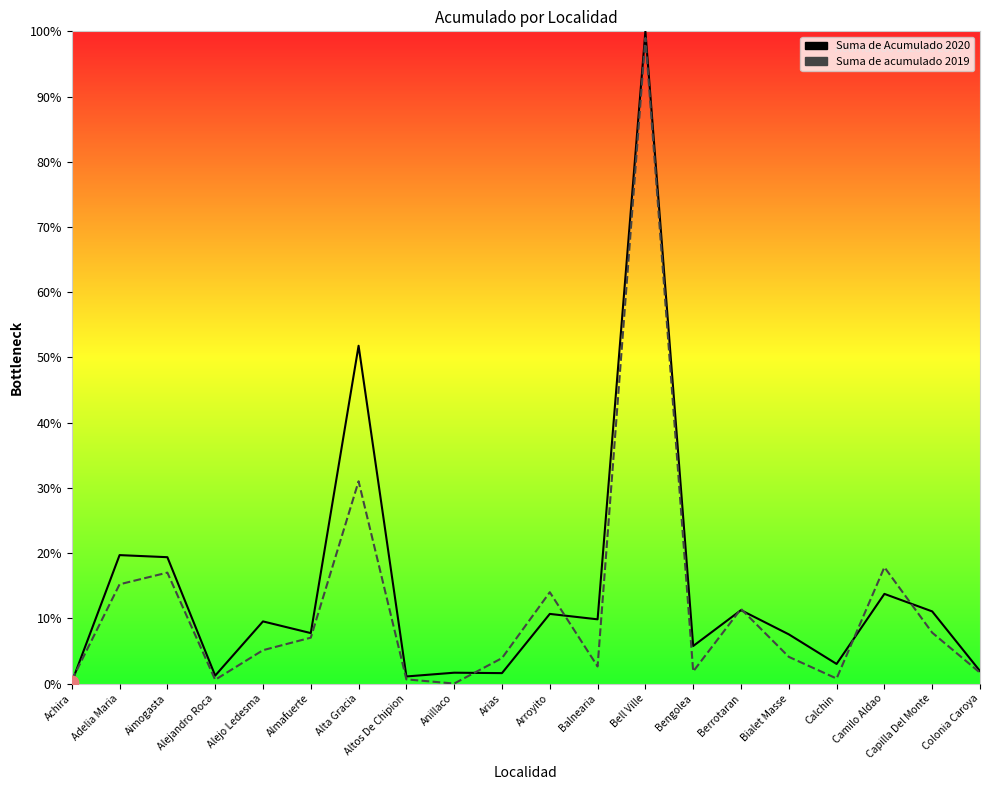

Which series has the largest Y range (max minus min)?

Suma de Acumulado 2020